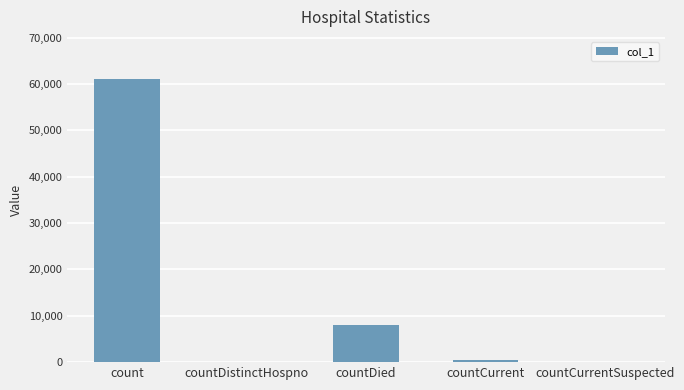

What is the sum of all values?

69506